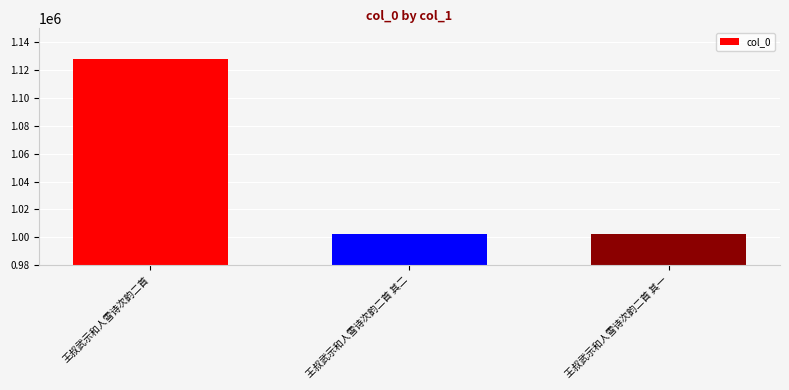

What is the average value?

1044136